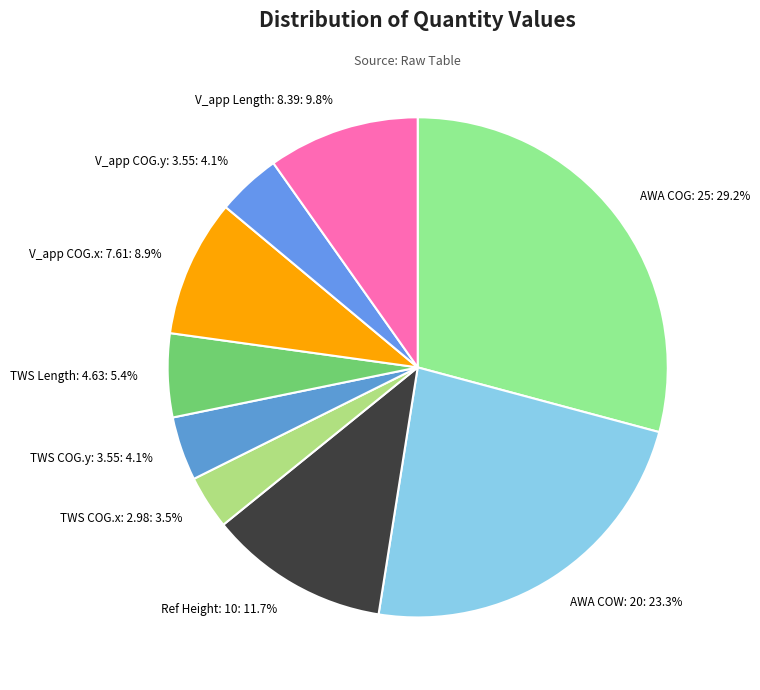

Is there a majority slice in this chart?

No